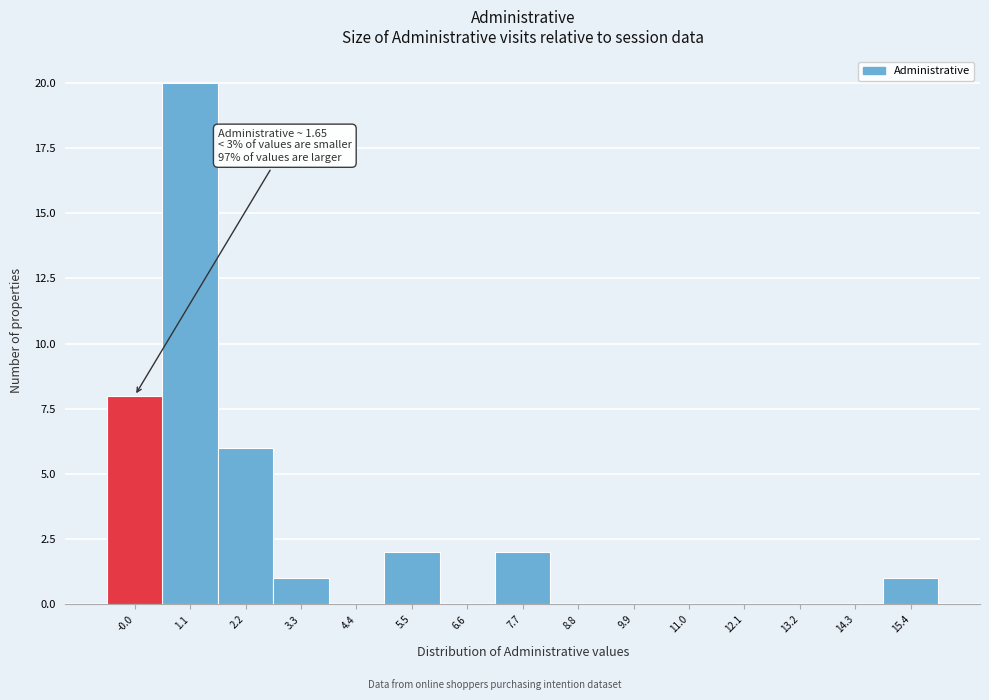

Reading right to left, what are all the values shown in this chart?

15.4=1	14.3=0	13.2=0	12.1=0	11.0=0	9.9=0	8.8=0	7.7=2	6.6=0	5.5=2	4.4=0	3.3=1	2.2=6	1.1=20	-0.0=8